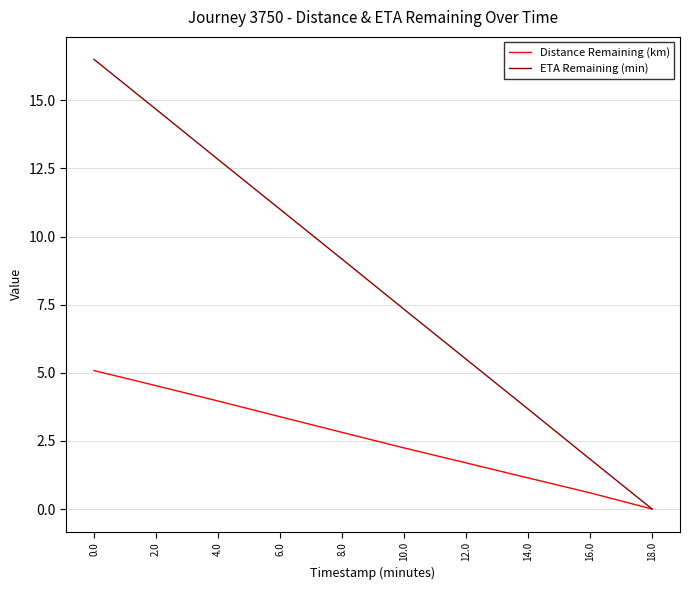

Does the chart display data point markers on the line(s)?

No